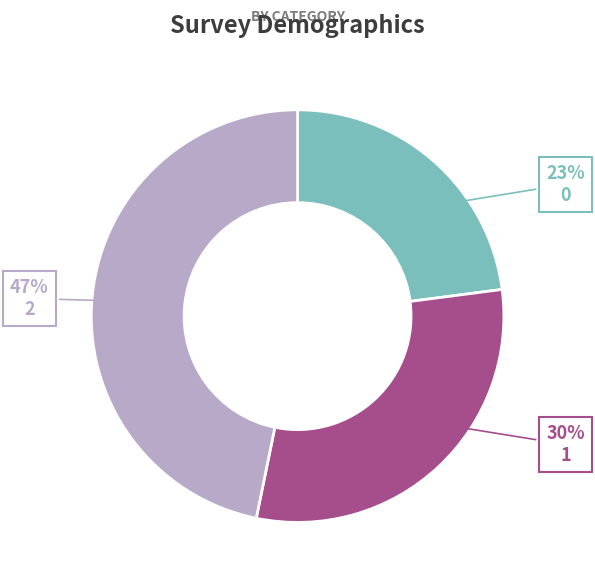

Count the number of slices in the pie.

3